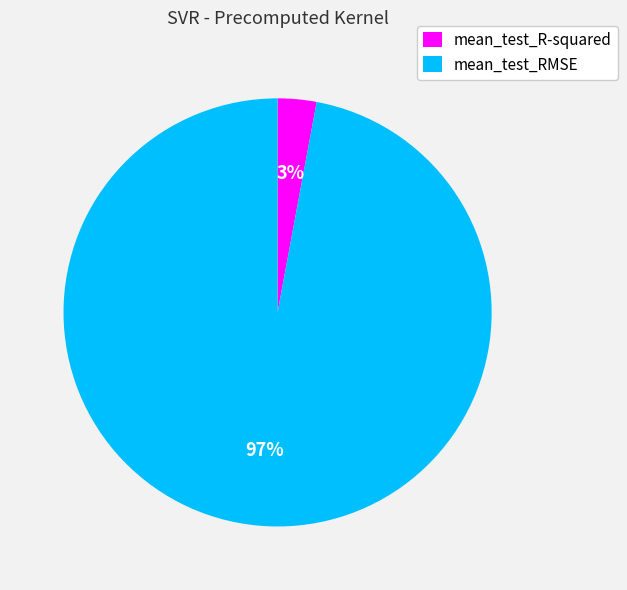

Which has a higher value, mean_test_R-squared or mean_test_RMSE?

mean_test_RMSE